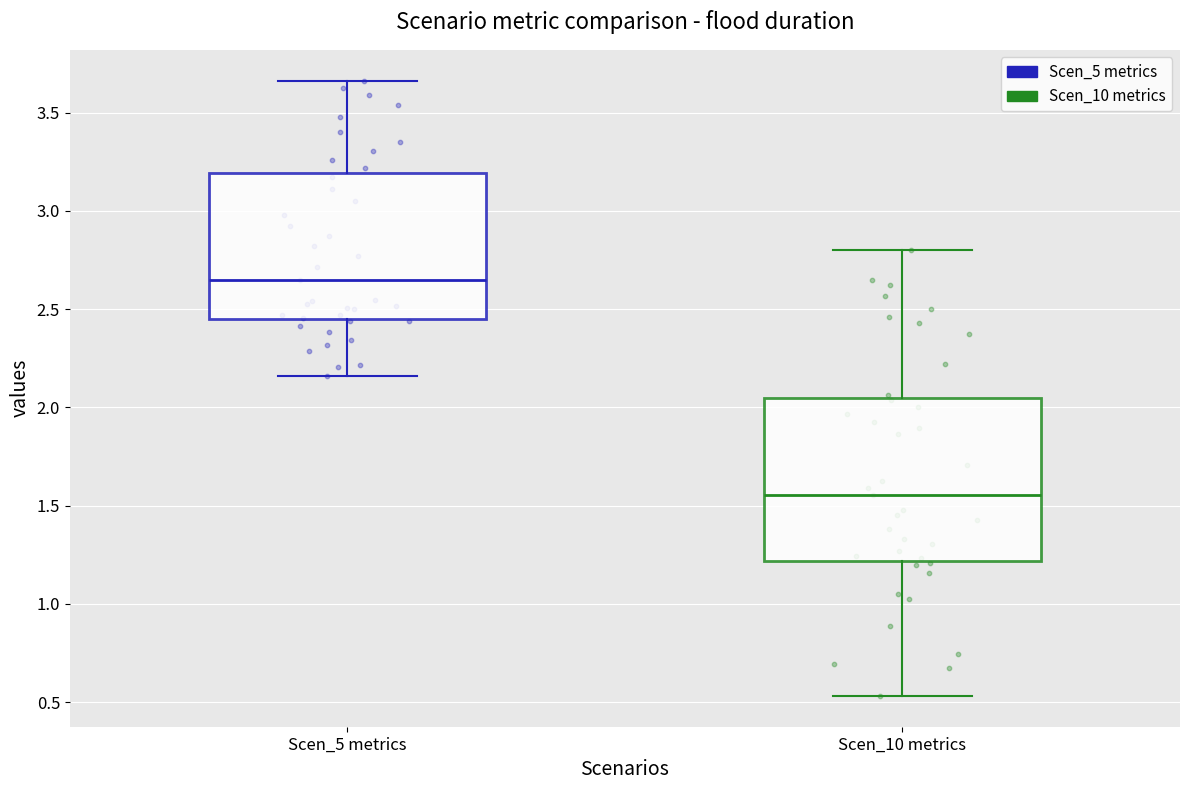

Reading left to right, transcribe this box plot: for each box, give where its median line is, the range the box spans, and where its two whiskers end, as read against the y-axis. The values are not printed on the chart, so give them approximately, as read against the axis.

Scen_5 metrics: median 2.65, box 2.45 to 3.20, whiskers 2.15 to 3.65
Scen_10 metrics: median 1.55, box 1.20 to 2.05, whiskers 0.55 to 2.80